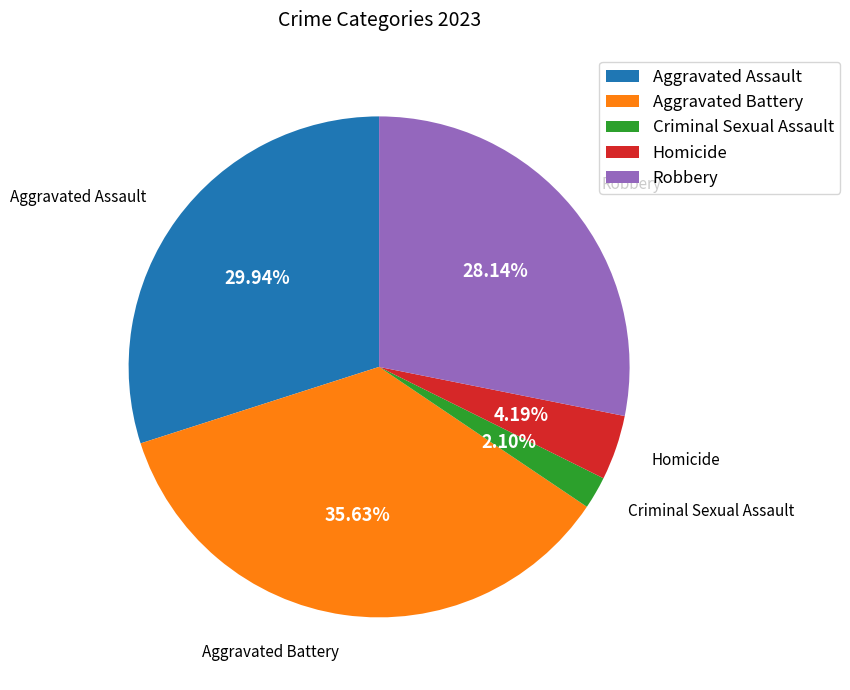

Is there a majority slice in this chart?

No